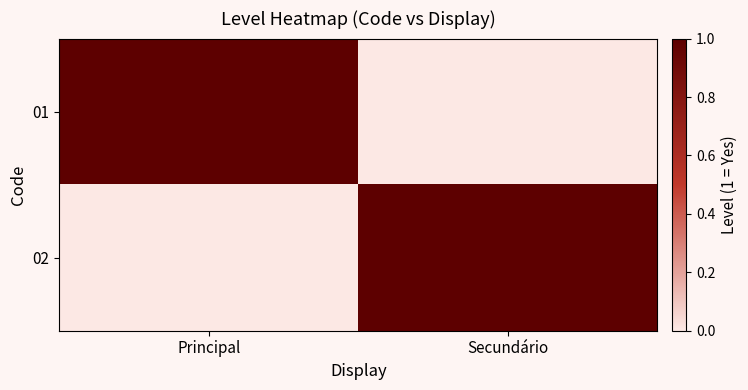

Reading left to right, list all the values displayed in this chart.

01: Principal=1	Secundário=0
02: Principal=0	Secundário=1